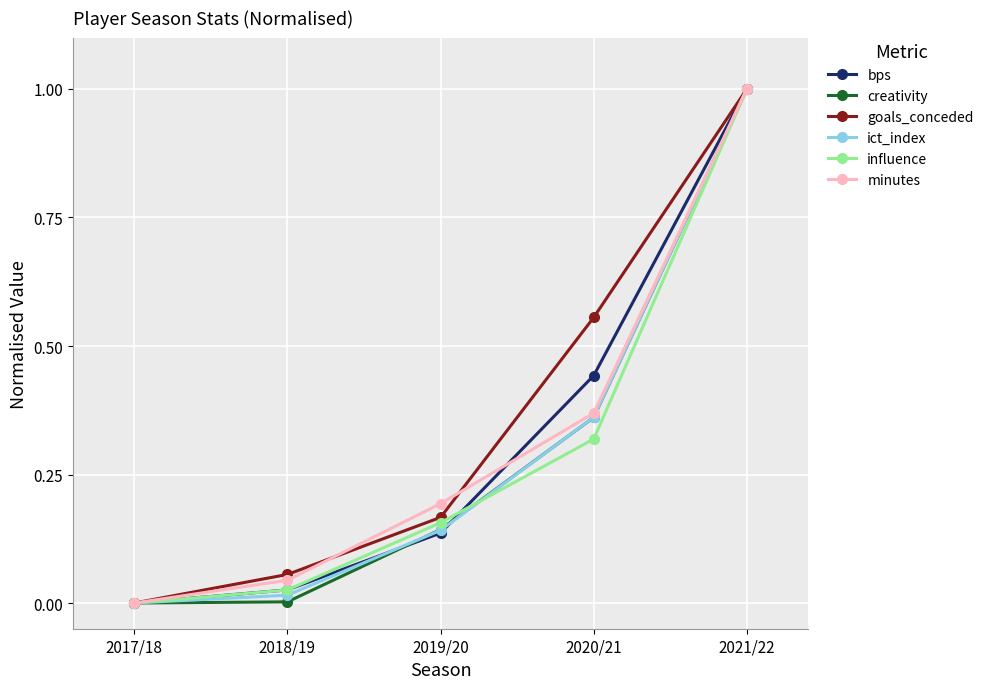

Which series has the largest total across all categories?

goals_conceded